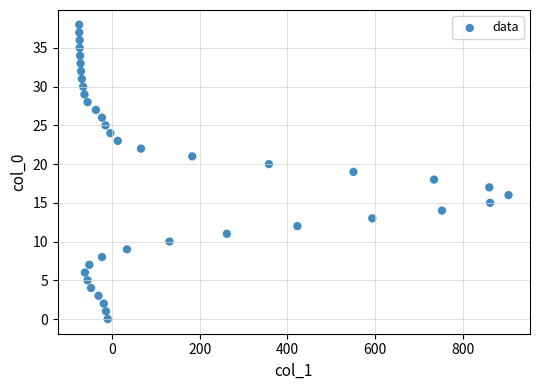

What is the range of X values (max minus min)?

980